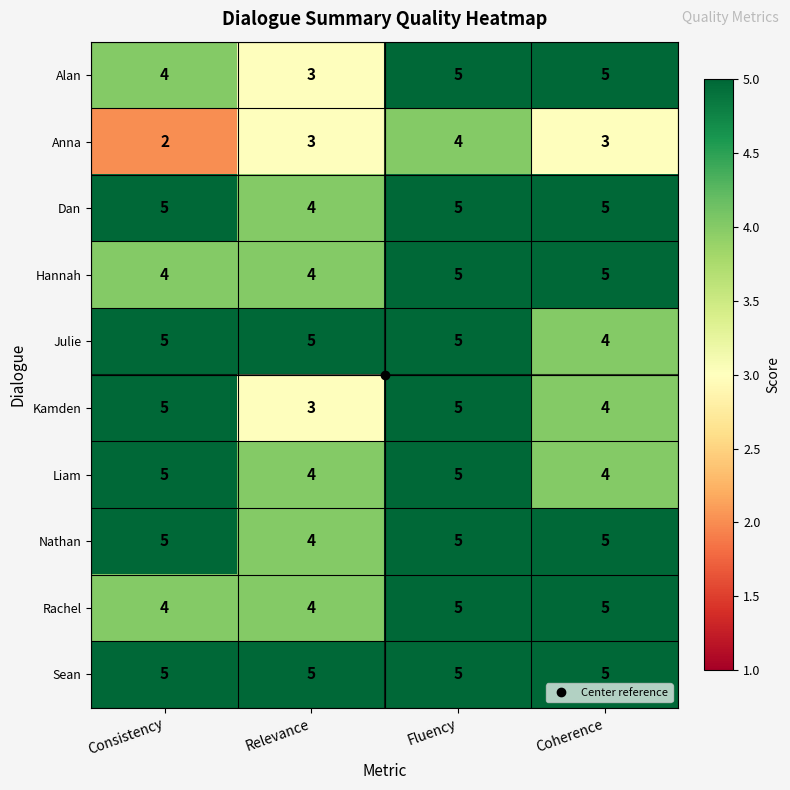

What is the spread (max minus min) of values at Consistency?

3